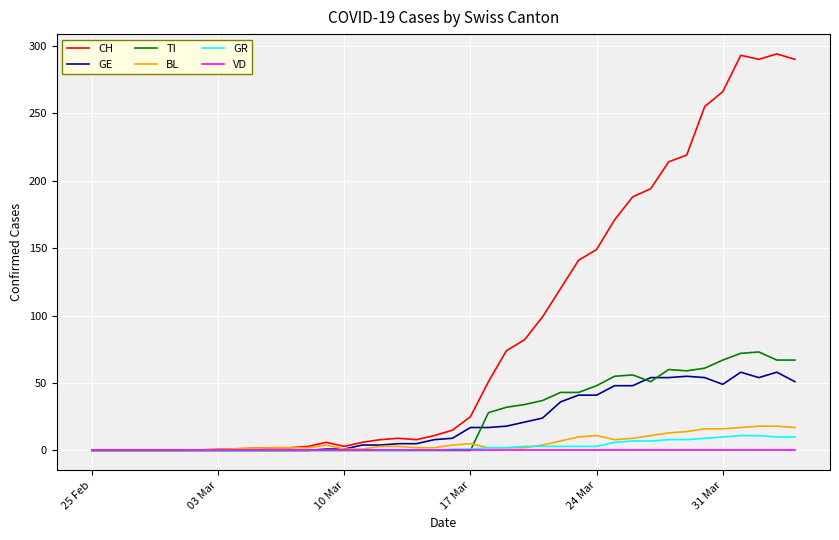

Which series has the largest total across all categories?

CH